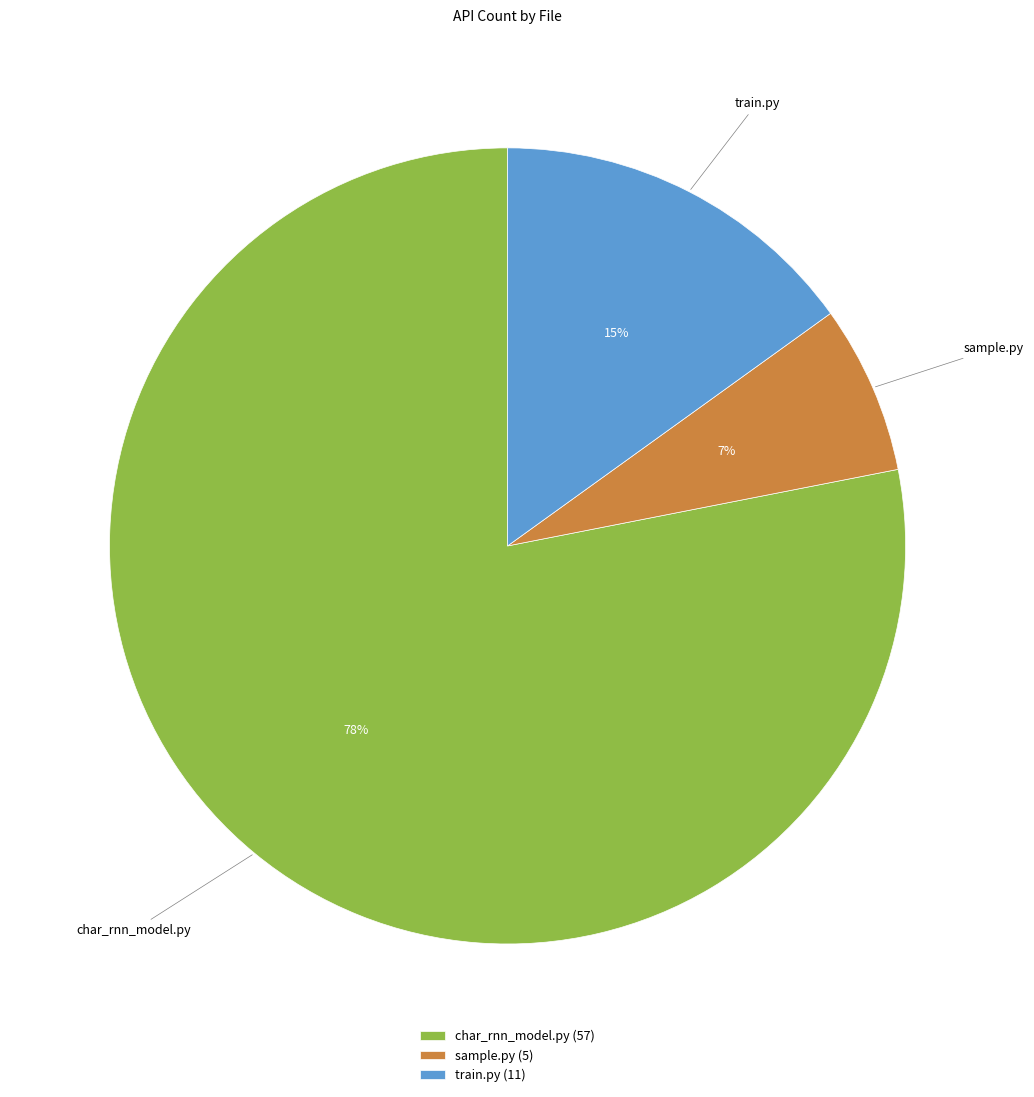

Does train.py account for over 50% of the chart?

No